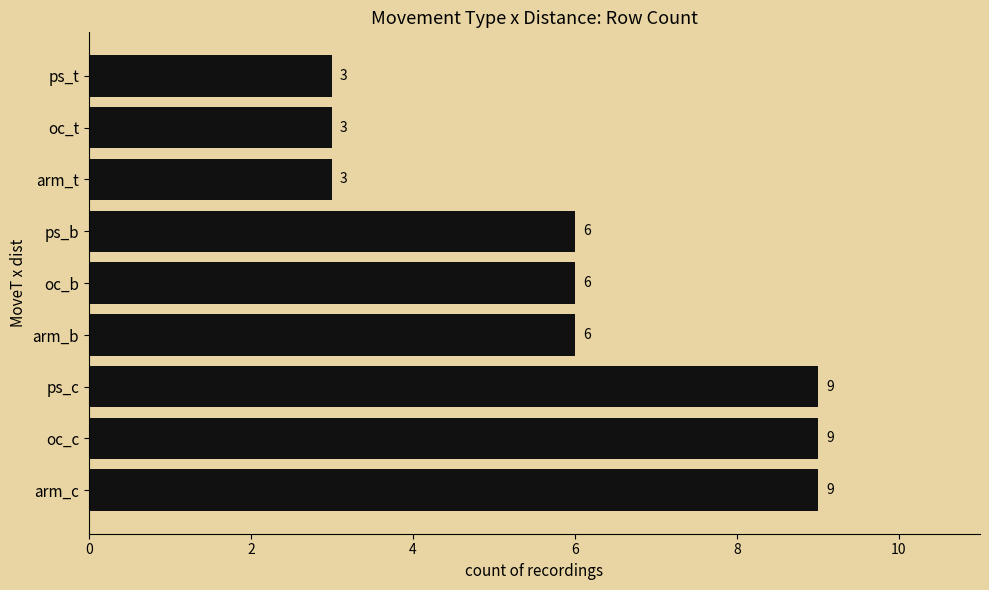

What is the change in value from arm_c to ps_t?

-6